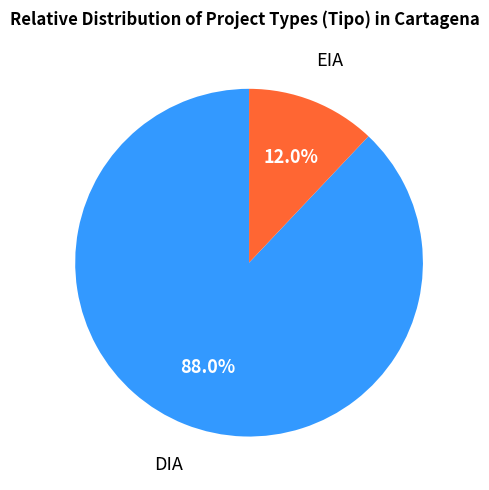

Does any single category account for the majority?

Yes